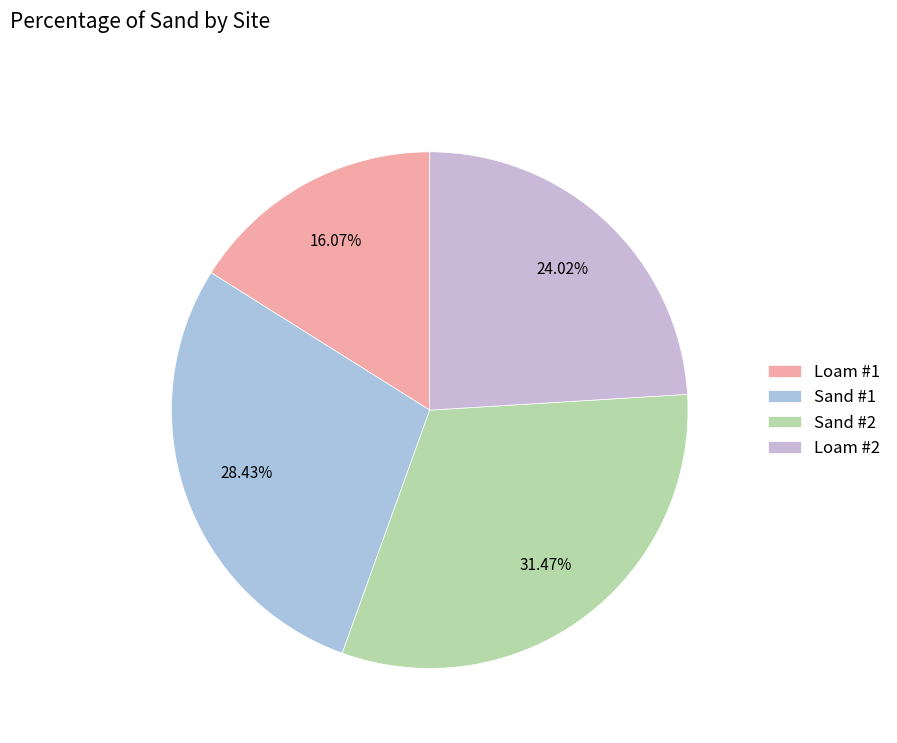

Is Sand #1 the majority of the pie?

No